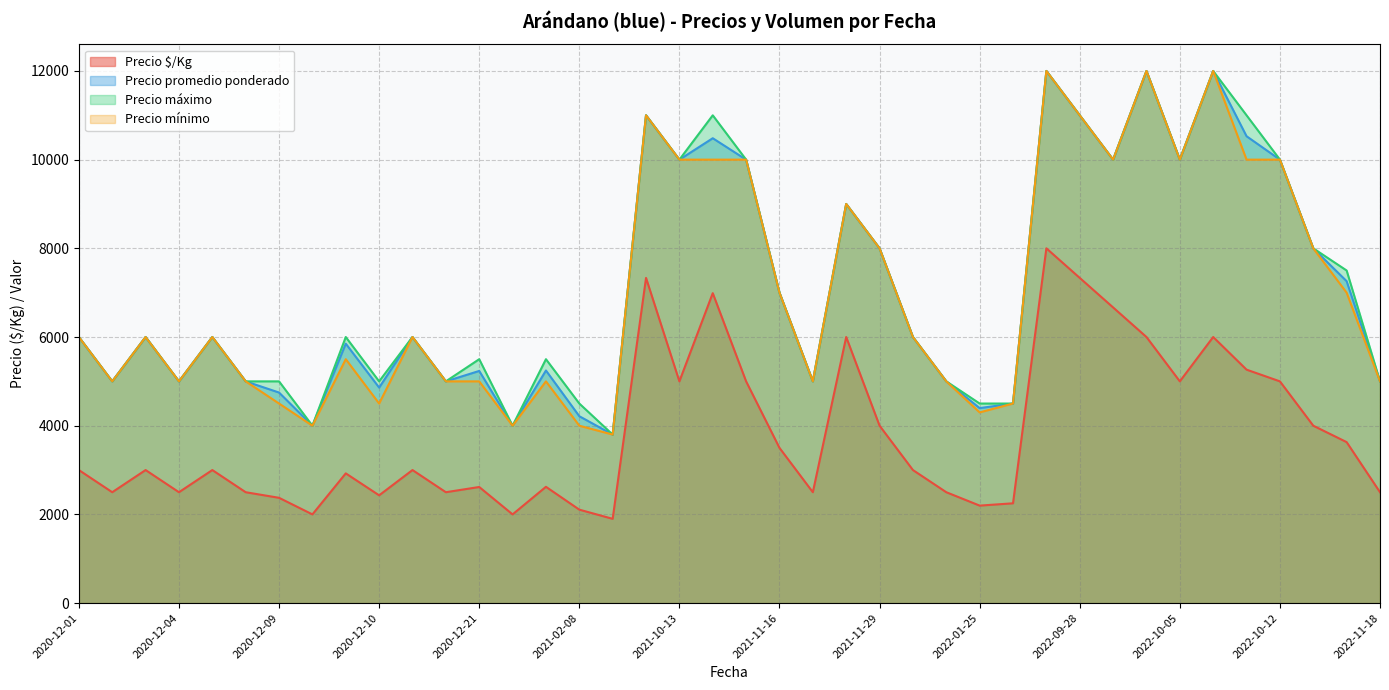

True or false: Precio $/Kg and Precio máximo intersect in this chart.

False